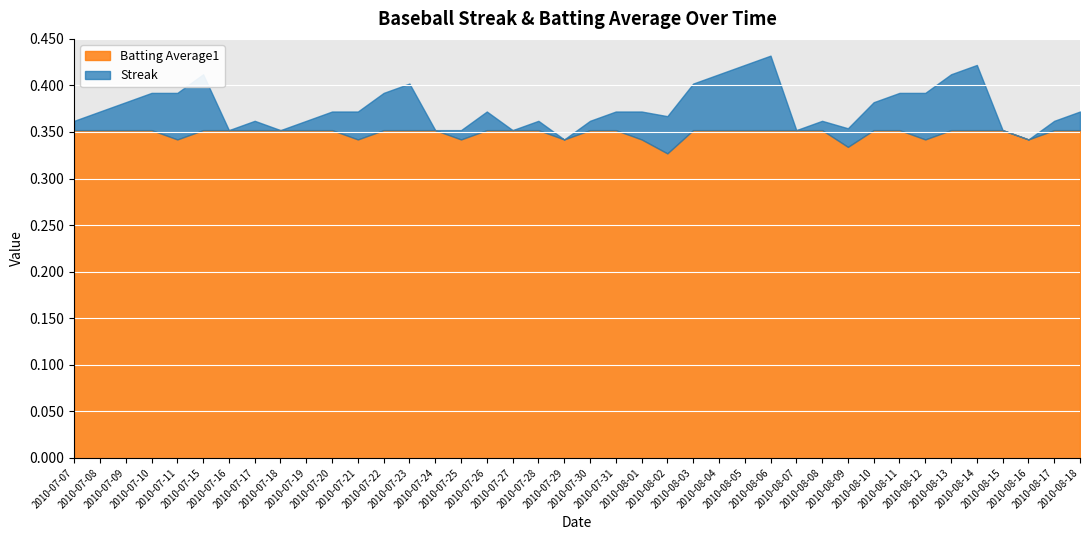

What is the value of the Batting Average1 point at the 37th from the left?

0.4